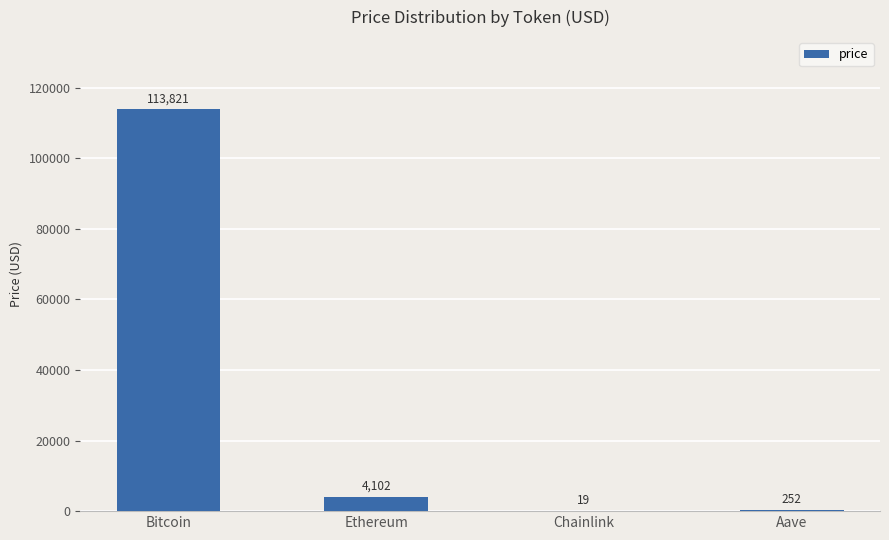

What is the sum of the values at Ethereum and Chainlink?

4120.9